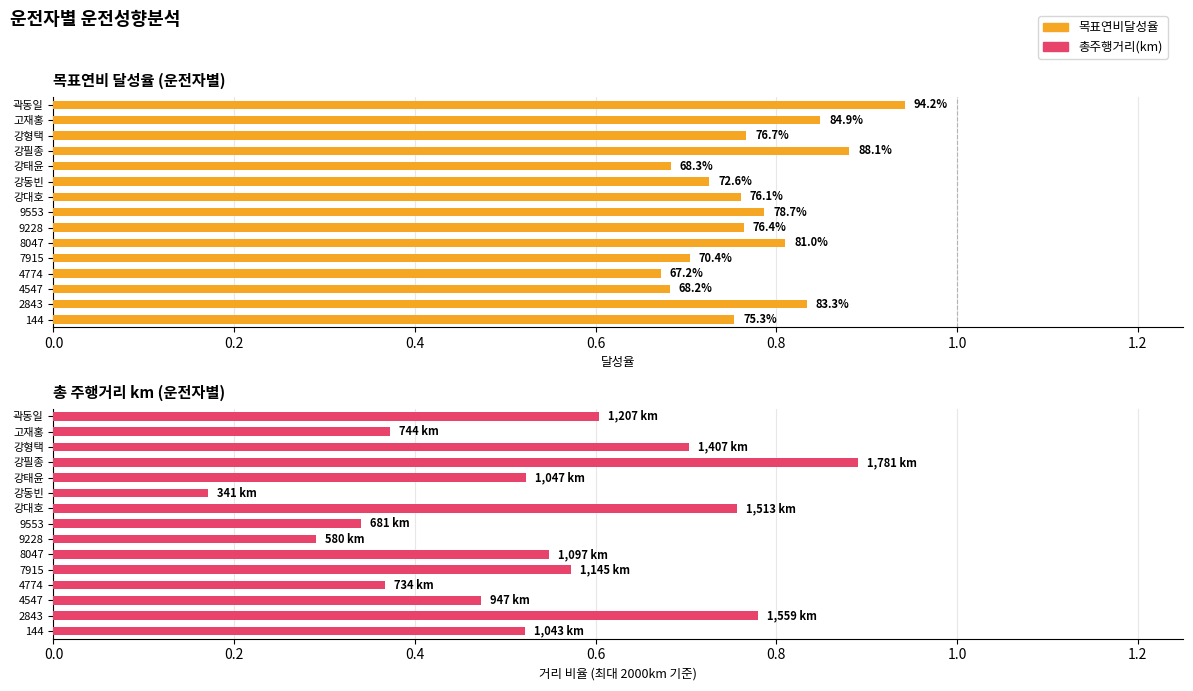

What are all the series names shown in the legend?

목표연비달성율, 총주행거리(km)